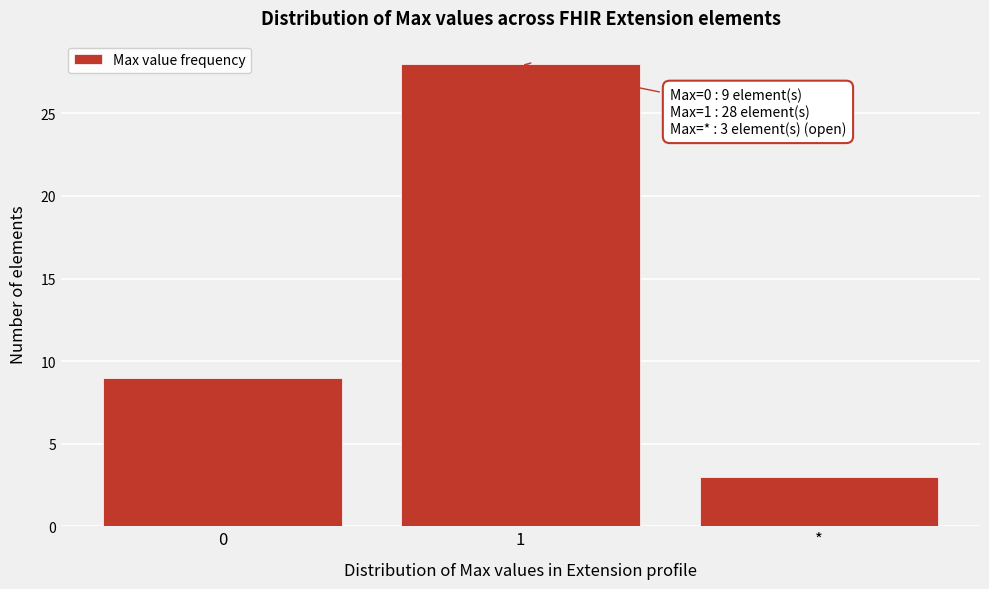

Reading right to left, transcribe all the data shown in this chart.

*=3	1=28	0=9